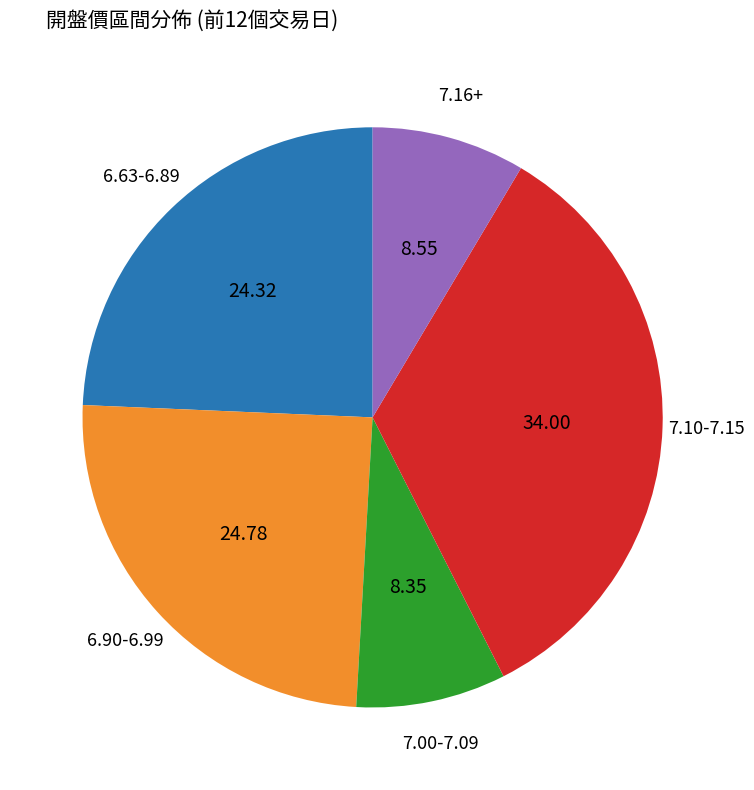

Does any single category account for the majority?

No